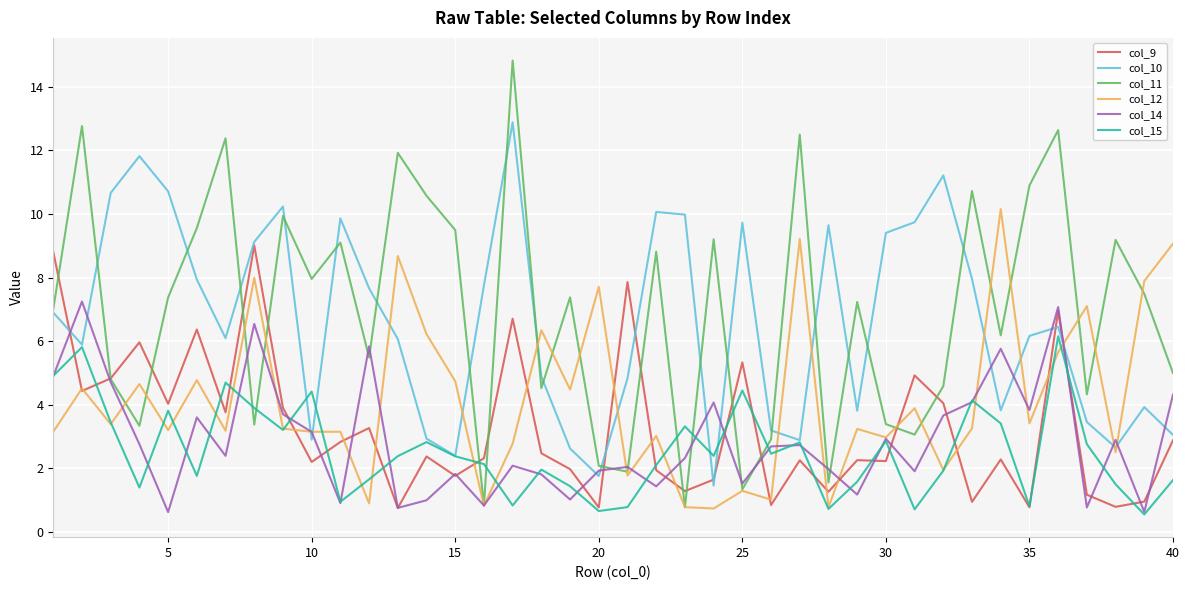

List the series in order of their peak value, lowest first.

col_15, col_14, col_9, col_12, col_10, col_11